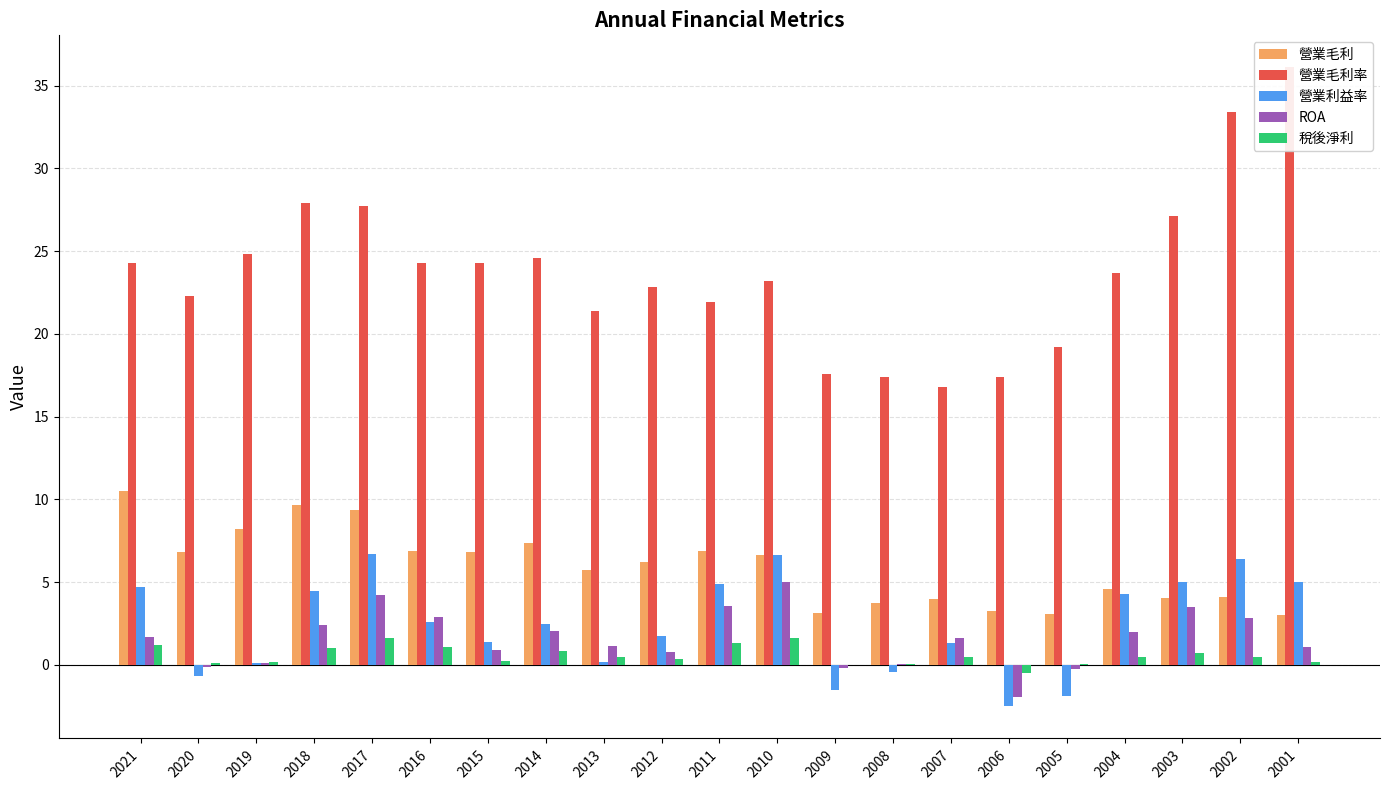

List the labels in order of 營業毛利率 value, largest first.

2001, 2002, 2018, 2017, 2003, 2019, 2014, 2021, 2016, 2015, 2004, 2010, 2012, 2020, 2011, 2013, 2005, 2009, 2008, 2006, 2007